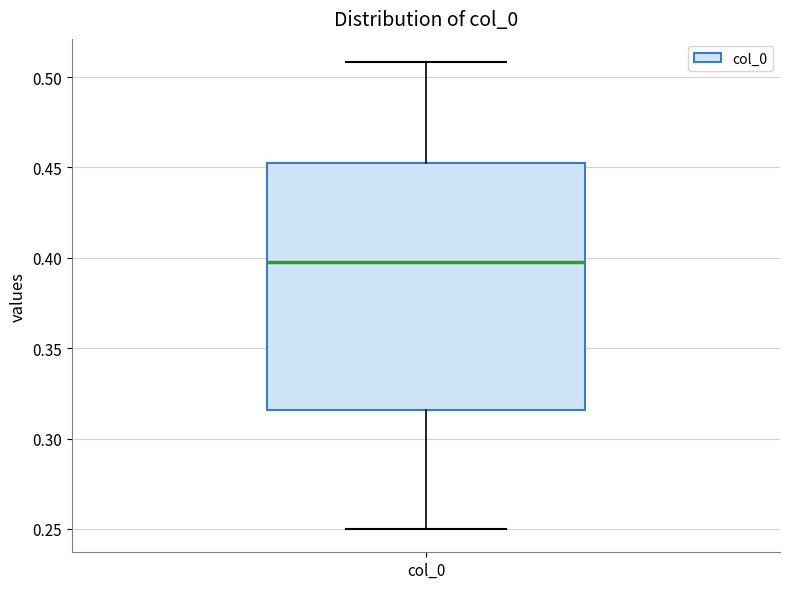

Where is the lower edge of the box for col_0 on the y-axis? The values are not printed on the chart, so give them approximately, as read against the axis.

0.315